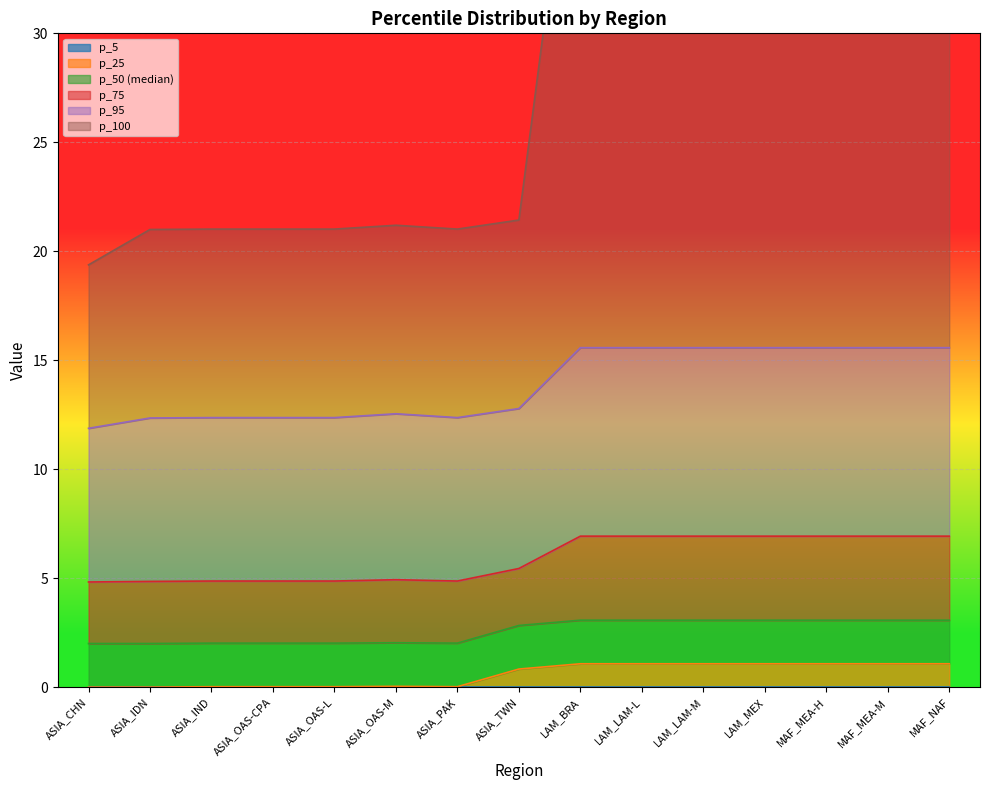

Does the chart display data point markers on the line(s)?

No